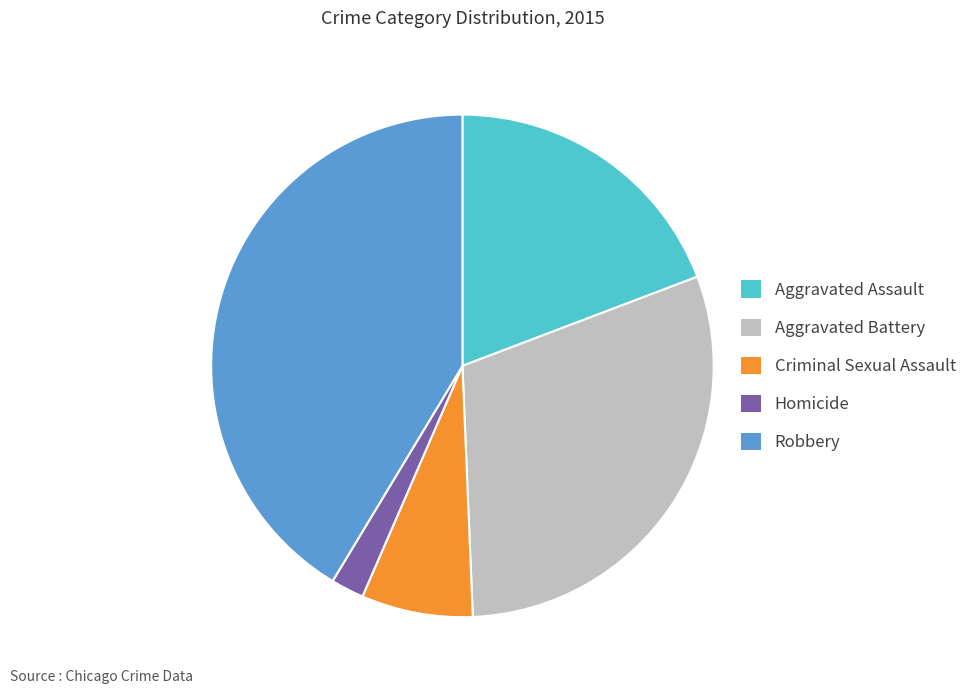

Which slice is the smallest?

Homicide